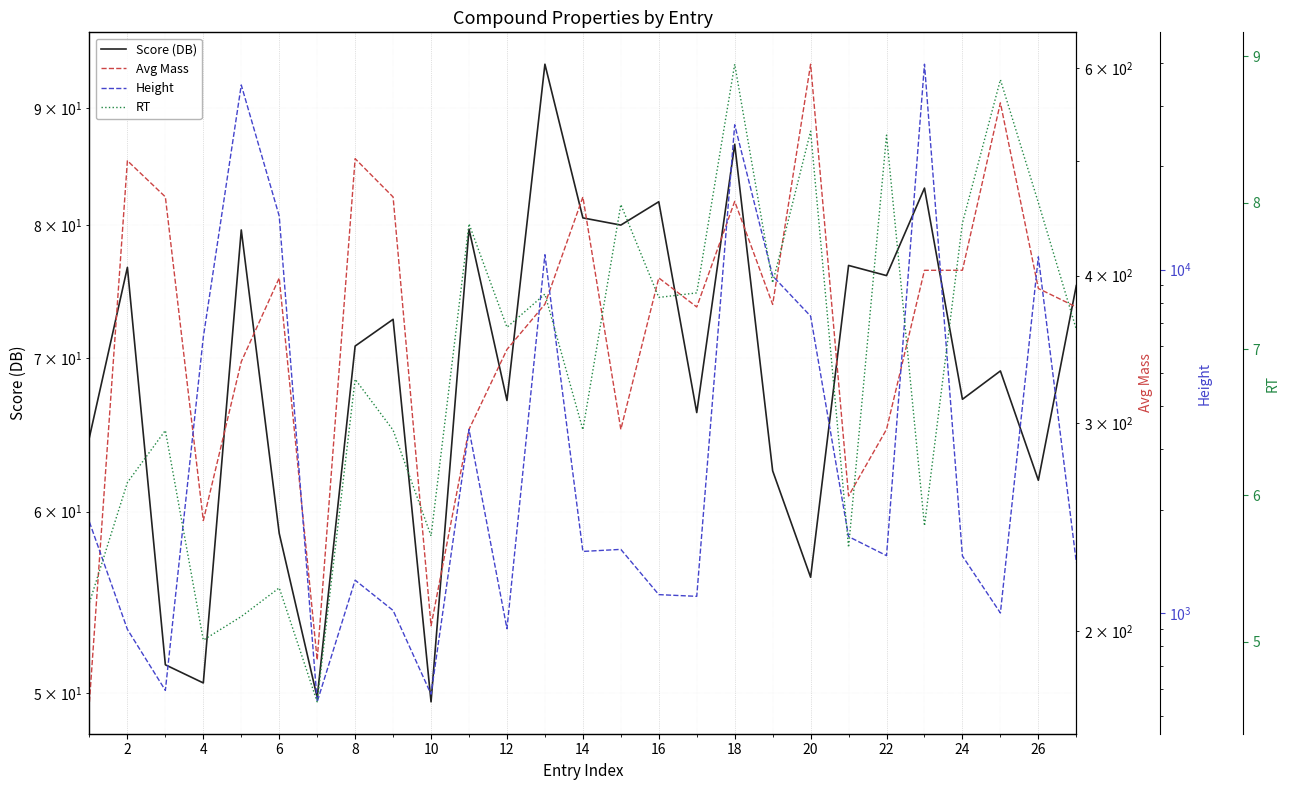

True or false: Score (DB) and Avg Mass intersect in this chart.

False